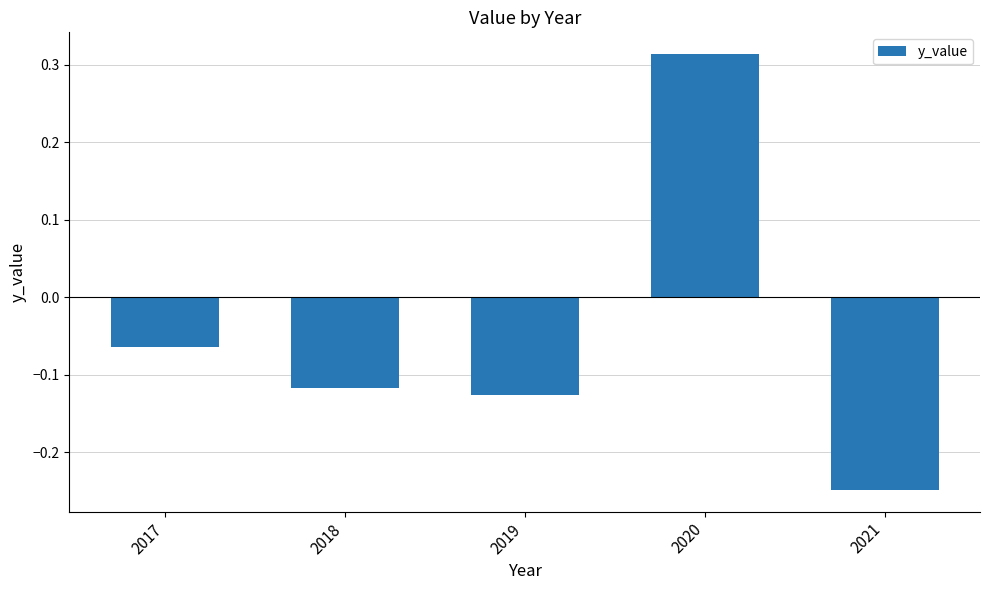

How many values exceed 0?

1